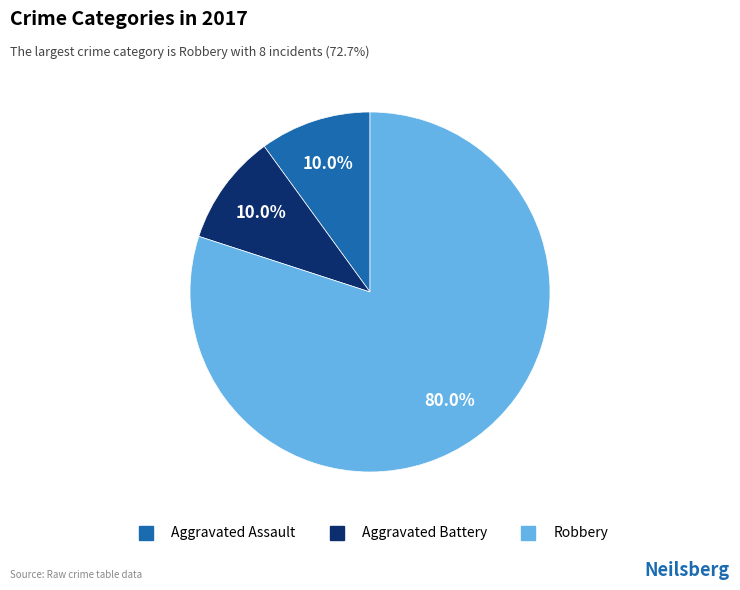

How many slices are in this pie chart?

3